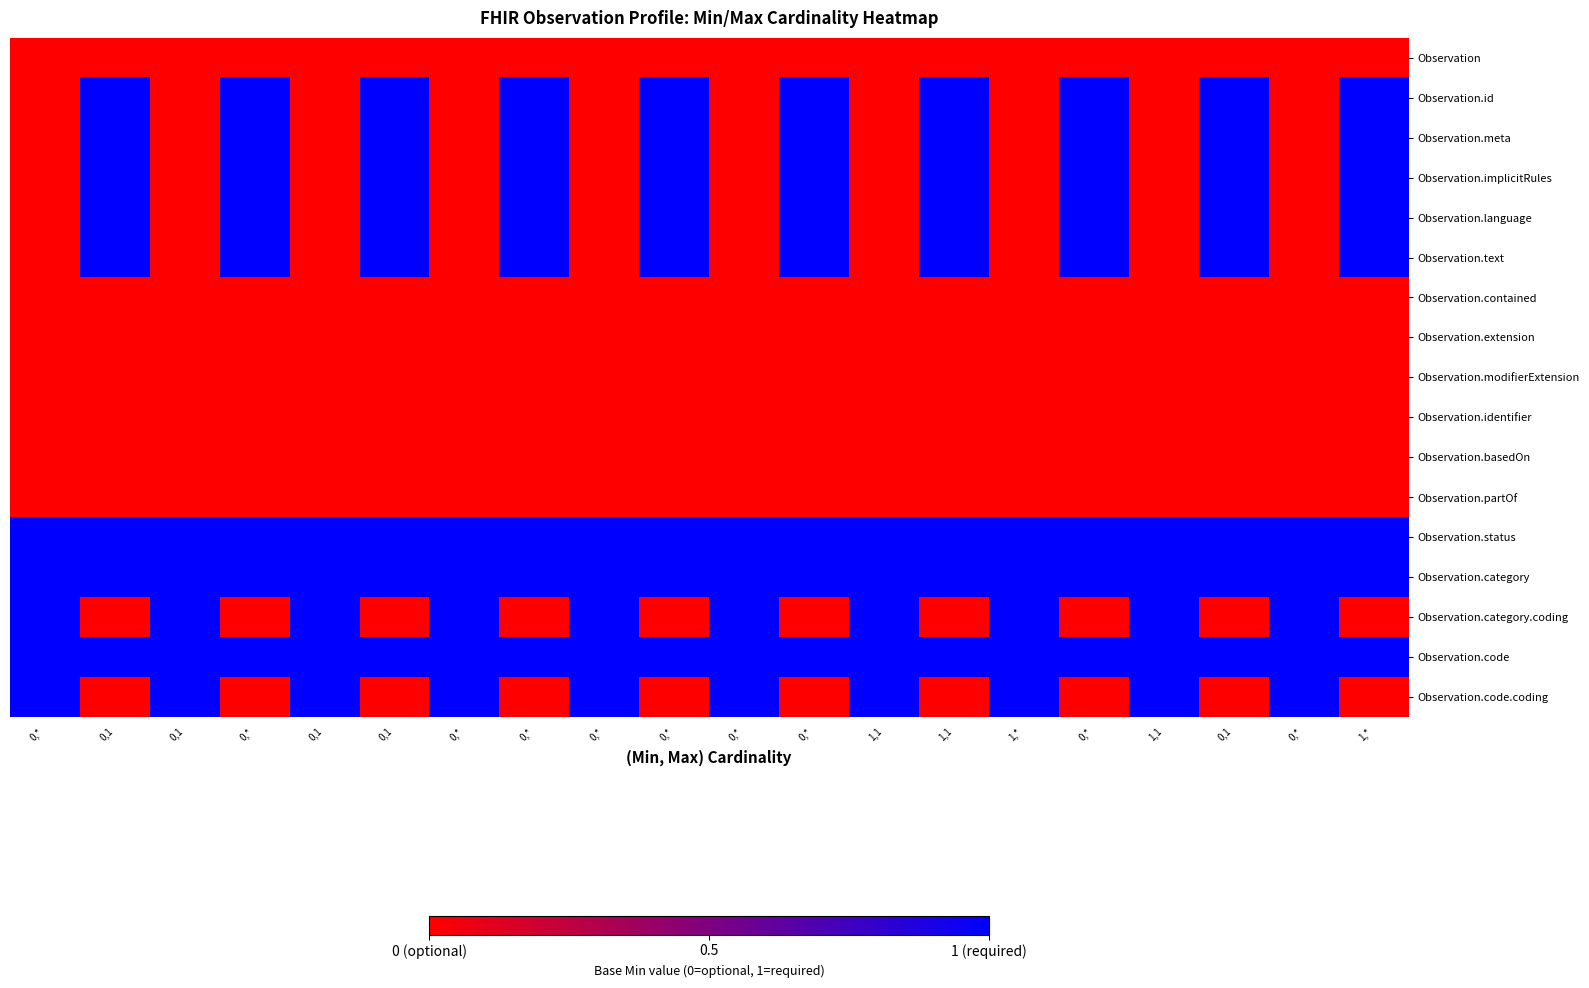

Reading left to right, extract all data points from this chart.

Observation: 0,*=0	0,1=0	0,1=0	0,*=0	0,1=0	0,1=0	0,*=0	0,*=0	0,*=0	0,*=0	0,*=0	0,*=0	1,1=0	1,1=0	1,*=0	0,*=0	1,1=0	0,1=0	0,*=0	1,*=0
Observation.id: 0,*=0	0,1=1	0,1=0	0,*=1	0,1=0	0,1=1	0,*=0	0,*=1	0,*=0	0,*=1	0,*=0	0,*=1	1,1=0	1,1=1	1,*=0	0,*=1	1,1=0	0,1=1	0,*=0	1,*=1
Observation.meta: 0,*=0	0,1=1	0,1=0	0,*=1	0,1=0	0,1=1	0,*=0	0,*=1	0,*=0	0,*=1	0,*=0	0,*=1	1,1=0	1,1=1	1,*=0	0,*=1	1,1=0	0,1=1	0,*=0	1,*=1
Observation.implicitRules: 0,*=0	0,1=1	0,1=0	0,*=1	0,1=0	0,1=1	0,*=0	0,*=1	0,*=0	0,*=1	0,*=0	0,*=1	1,1=0	1,1=1	1,*=0	0,*=1	1,1=0	0,1=1	0,*=0	1,*=1
Observation.language: 0,*=0	0,1=1	0,1=0	0,*=1	0,1=0	0,1=1	0,*=0	0,*=1	0,*=0	0,*=1	0,*=0	0,*=1	1,1=0	1,1=1	1,*=0	0,*=1	1,1=0	0,1=1	0,*=0	1,*=1
Observation.text: 0,*=0	0,1=1	0,1=0	0,*=1	0,1=0	0,1=1	0,*=0	0,*=1	0,*=0	0,*=1	0,*=0	0,*=1	1,1=0	1,1=1	1,*=0	0,*=1	1,1=0	0,1=1	0,*=0	1,*=1
Observation.contained: 0,*=0	0,1=0	0,1=0	0,*=0	0,1=0	0,1=0	0,*=0	0,*=0	0,*=0	0,*=0	0,*=0	0,*=0	1,1=0	1,1=0	1,*=0	0,*=0	1,1=0	0,1=0	0,*=0	1,*=0
Observation.extension: 0,*=0	0,1=0	0,1=0	0,*=0	0,1=0	0,1=0	0,*=0	0,*=0	0,*=0	0,*=0	0,*=0	0,*=0	1,1=0	1,1=0	1,*=0	0,*=0	1,1=0	0,1=0	0,*=0	1,*=0
Observation.modifierExtension: 0,*=0	0,1=0	0,1=0	0,*=0	0,1=0	0,1=0	0,*=0	0,*=0	0,*=0	0,*=0	0,*=0	0,*=0	1,1=0	1,1=0	1,*=0	0,*=0	1,1=0	0,1=0	0,*=0	1,*=0
Observation.identifier: 0,*=0	0,1=0	0,1=0	0,*=0	0,1=0	0,1=0	0,*=0	0,*=0	0,*=0	0,*=0	0,*=0	0,*=0	1,1=0	1,1=0	1,*=0	0,*=0	1,1=0	0,1=0	0,*=0	1,*=0
Observation.basedOn: 0,*=0	0,1=0	0,1=0	0,*=0	0,1=0	0,1=0	0,*=0	0,*=0	0,*=0	0,*=0	0,*=0	0,*=0	1,1=0	1,1=0	1,*=0	0,*=0	1,1=0	0,1=0	0,*=0	1,*=0
Observation.partOf: 0,*=0	0,1=0	0,1=0	0,*=0	0,1=0	0,1=0	0,*=0	0,*=0	0,*=0	0,*=0	0,*=0	0,*=0	1,1=0	1,1=0	1,*=0	0,*=0	1,1=0	0,1=0	0,*=0	1,*=0
Observation.status: 0,*=1	0,1=1	0,1=1	0,*=1	0,1=1	0,1=1	0,*=1	0,*=1	0,*=1	0,*=1	0,*=1	0,*=1	1,1=1	1,1=1	1,*=1	0,*=1	1,1=1	0,1=1	0,*=1	1,*=1
Observation.category: 0,*=1	0,1=1	0,1=1	0,*=1	0,1=1	0,1=1	0,*=1	0,*=1	0,*=1	0,*=1	0,*=1	0,*=1	1,1=1	1,1=1	1,*=1	0,*=1	1,1=1	0,1=1	0,*=1	1,*=1
Observation.category.coding: 0,*=1	0,1=0	0,1=1	0,*=0	0,1=1	0,1=0	0,*=1	0,*=0	0,*=1	0,*=0	0,*=1	0,*=0	1,1=1	1,1=0	1,*=1	0,*=0	1,1=1	0,1=0	0,*=1	1,*=0
Observation.code: 0,*=1	0,1=1	0,1=1	0,*=1	0,1=1	0,1=1	0,*=1	0,*=1	0,*=1	0,*=1	0,*=1	0,*=1	1,1=1	1,1=1	1,*=1	0,*=1	1,1=1	0,1=1	0,*=1	1,*=1
Observation.code.coding: 0,*=1	0,1=0	0,1=1	0,*=0	0,1=1	0,1=0	0,*=1	0,*=0	0,*=1	0,*=0	0,*=1	0,*=0	1,1=1	1,1=0	1,*=1	0,*=0	1,1=1	0,1=0	0,*=1	1,*=0